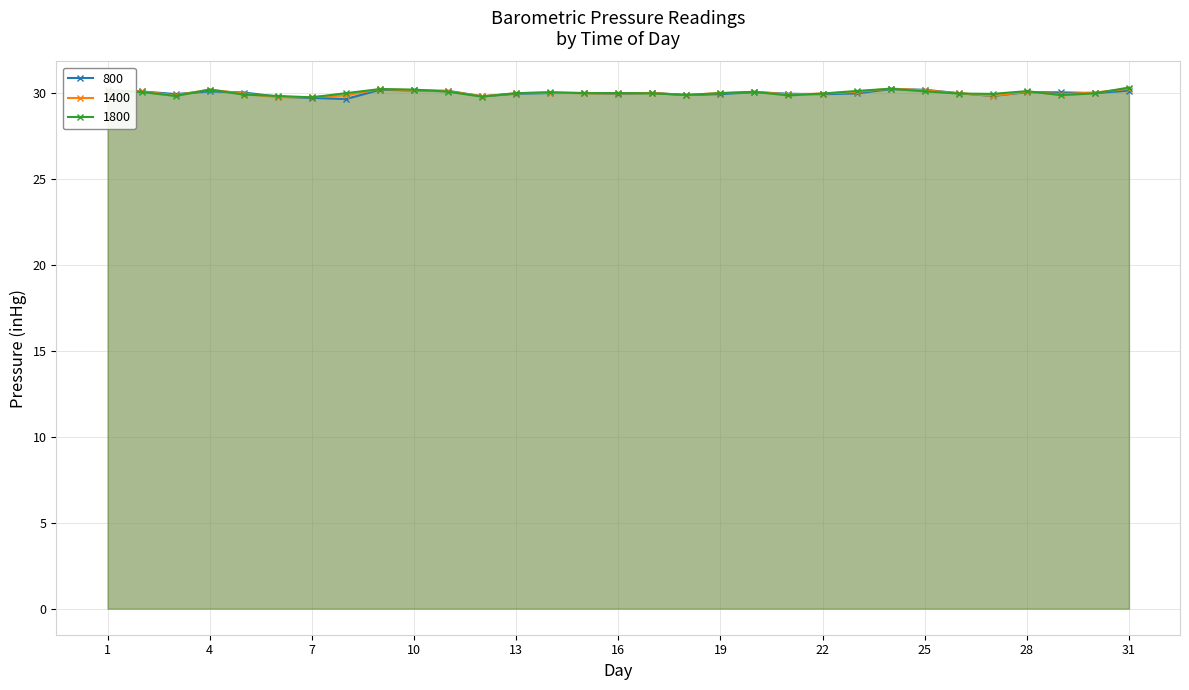

Where does the 1400 series first go above 30?

1